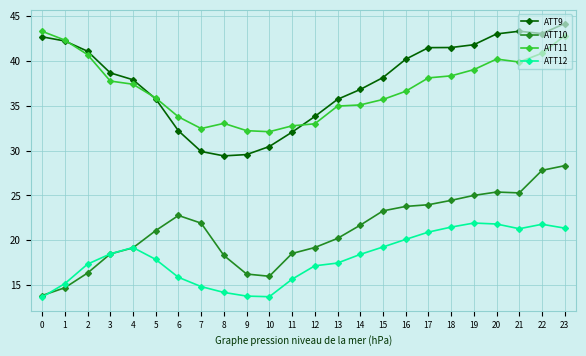

What is the difference between the highest and lowest values at 14?

18.4